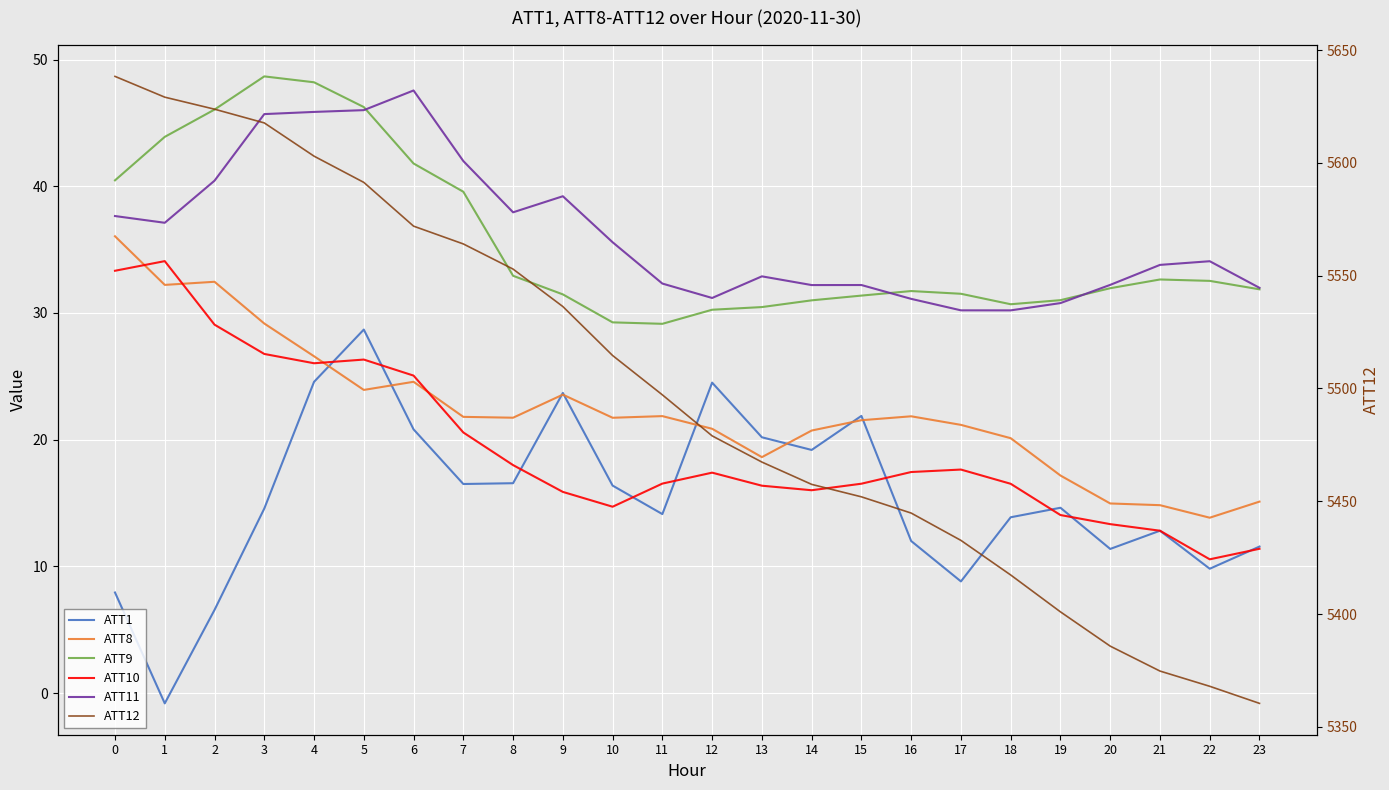

Reading right to left, extract all data points from this chart.

ATT1: 11.6	9.8	12.8	11.4	14.6	13.9	8.8	12.0	21.9	19.2	20.2	24.5	14.1	16.4	23.7	16.6	16.5	20.8	28.7	24.6	14.6	6.6	-0.8	7.9
ATT8: 15.1	13.8	14.8	15.0	17.2	20.1	21.2	21.8	21.5	20.7	18.6	20.9	21.9	21.7	23.6	21.7	21.8	24.6	23.9	26.6	29.2	32.5	32.2	36.1
ATT9: 31.9	32.5	32.6	32.0	31.0	30.7	31.5	31.7	31.4	31.0	30.5	30.3	29.1	29.3	31.5	32.9	39.6	41.8	46.2	48.2	48.7	46.0	43.9	40.5
ATT10: 11.4	10.6	12.8	13.3	14.1	16.5	17.6	17.4	16.5	16.0	16.4	17.4	16.5	14.7	15.9	18.0	20.6	25.1	26.3	26.0	26.8	29.1	34.1	33.3
ATT11: 32.0	34.1	33.8	32.2	30.8	30.2	30.2	31.1	32.2	32.2	32.9	31.2	32.3	35.6	39.2	37.9	42.0	47.6	46.0	45.9	45.7	40.4	37.1	37.6
ATT12: 5360.4	5368.0	5374.7	5385.8	5401.0	5417.3	5432.7	5444.8	5452.0	5457.5	5467.4	5479.0	5497.2	5514.6	5536.3	5552.9	5564.1	5572.0	5591.4	5603.0	5617.8	5623.8	5629.2	5638.4